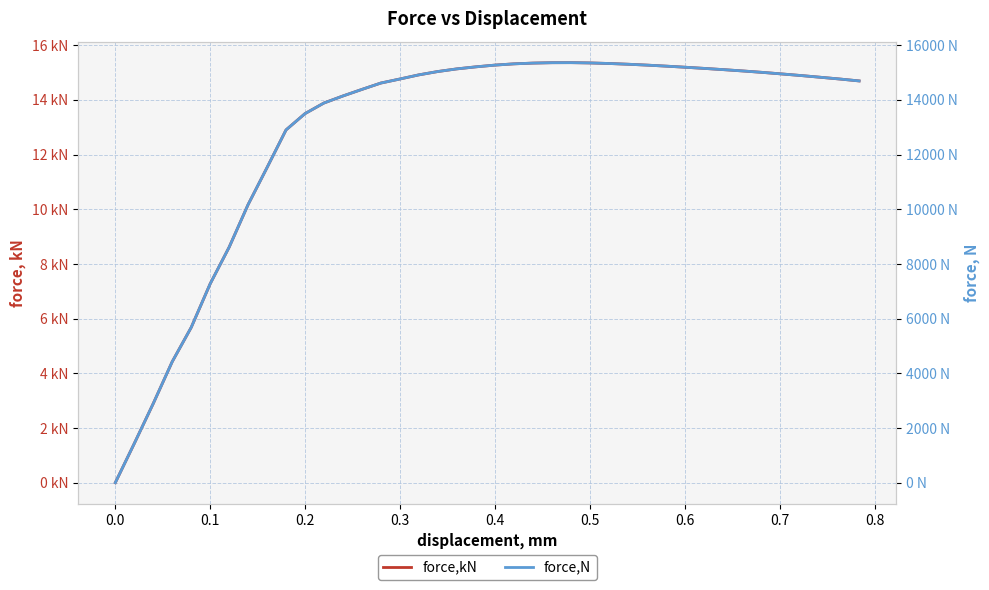

What is the difference between the second highest and minimum values in the force,N series?

15357.9